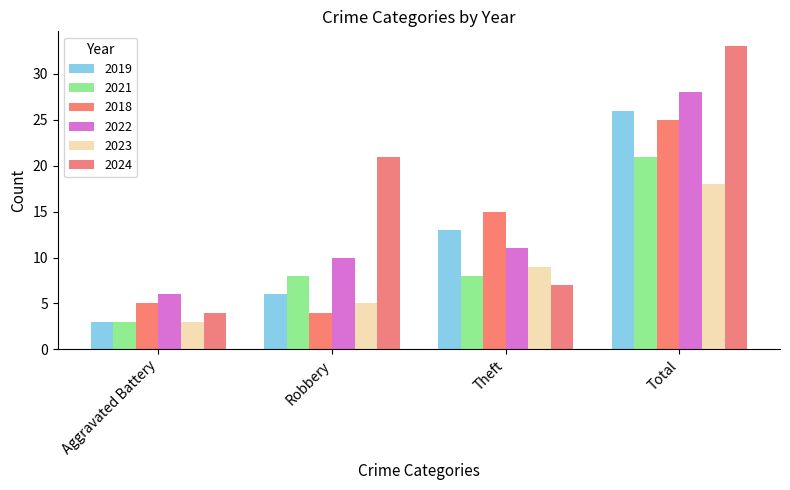

Which series has the largest range (max minus min)?

2024